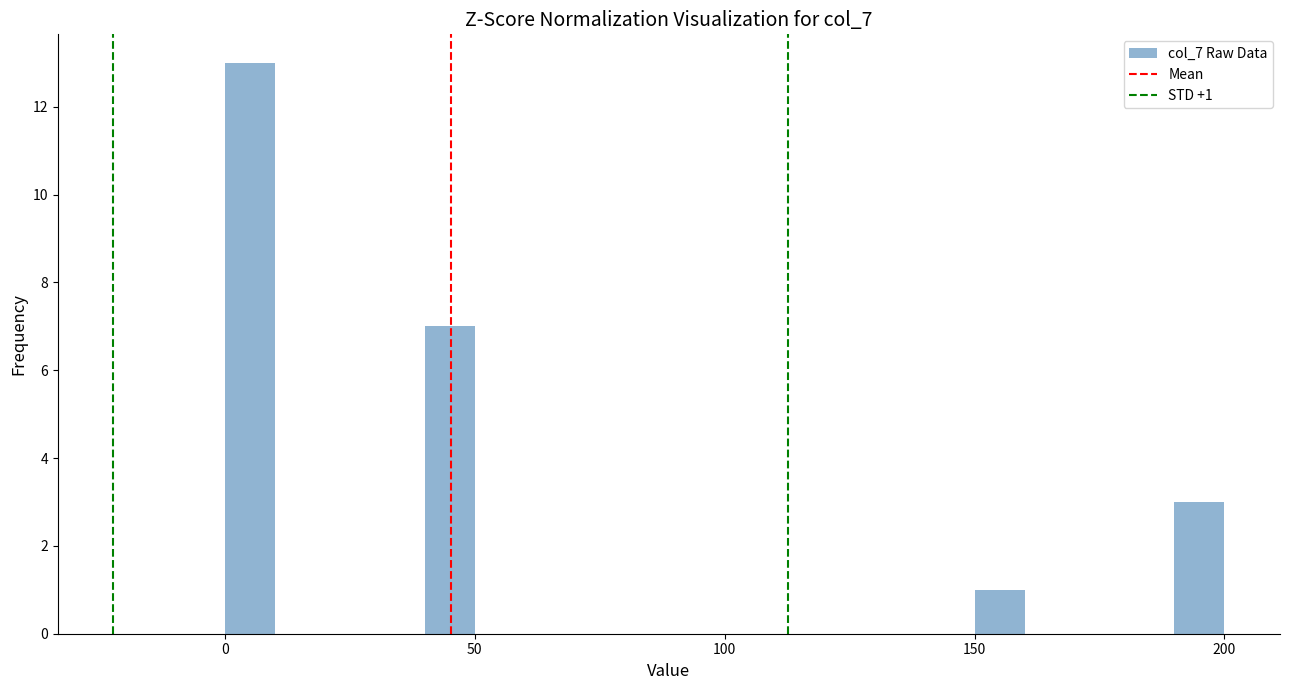

Read against the x-axis, roughly where is the centre of the tallest bar?

5